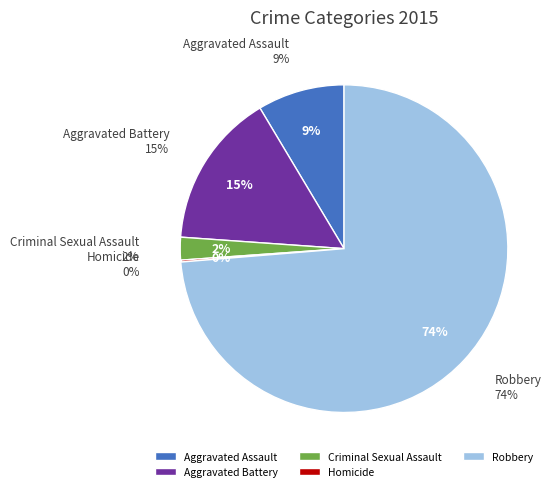

To the nearest percent, what is the average slice percentage?

20%